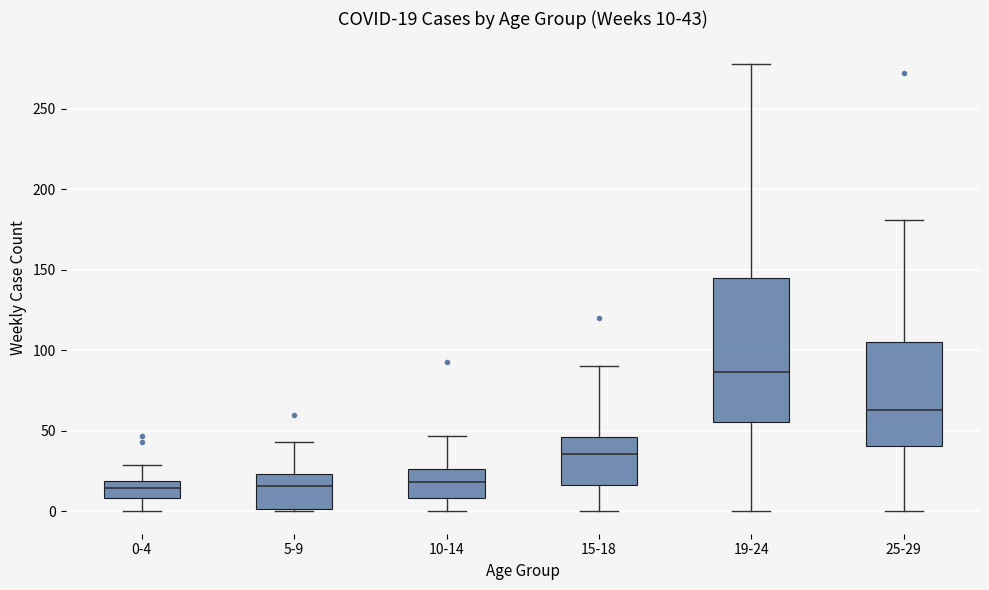

Which box has the highest median line?

19-24